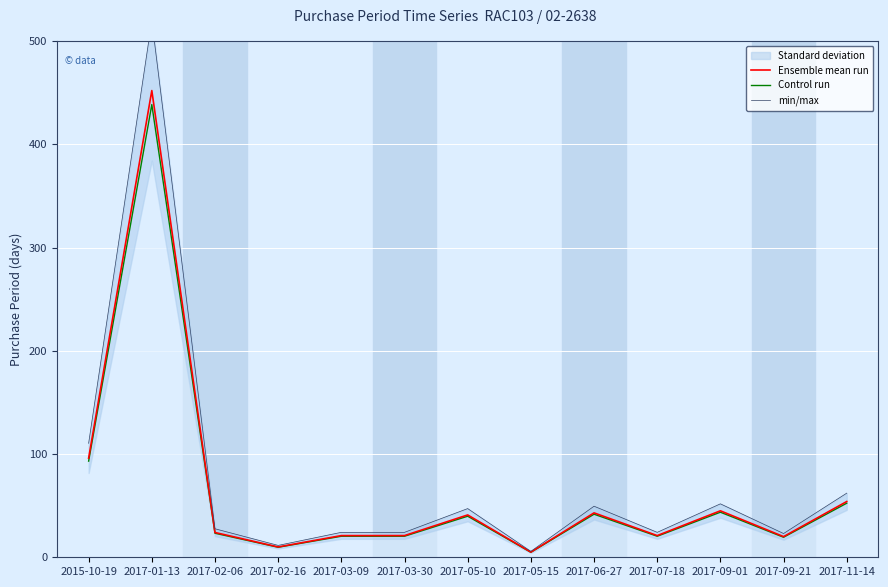

How many values in the Ensemble mean run series exceed 24?

6